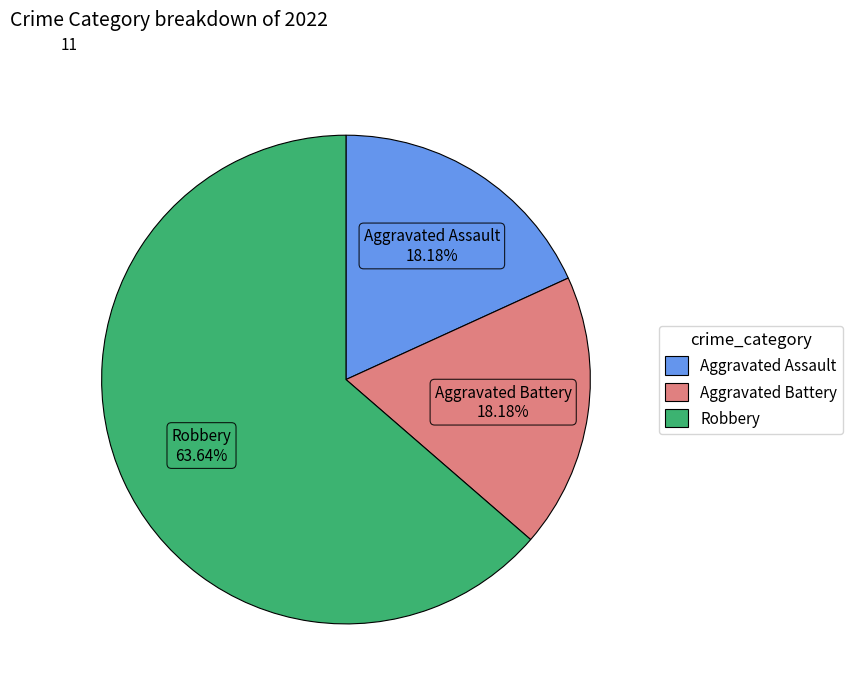

Is the sum of Aggravated Assault and Aggravated Battery greater than half?

No